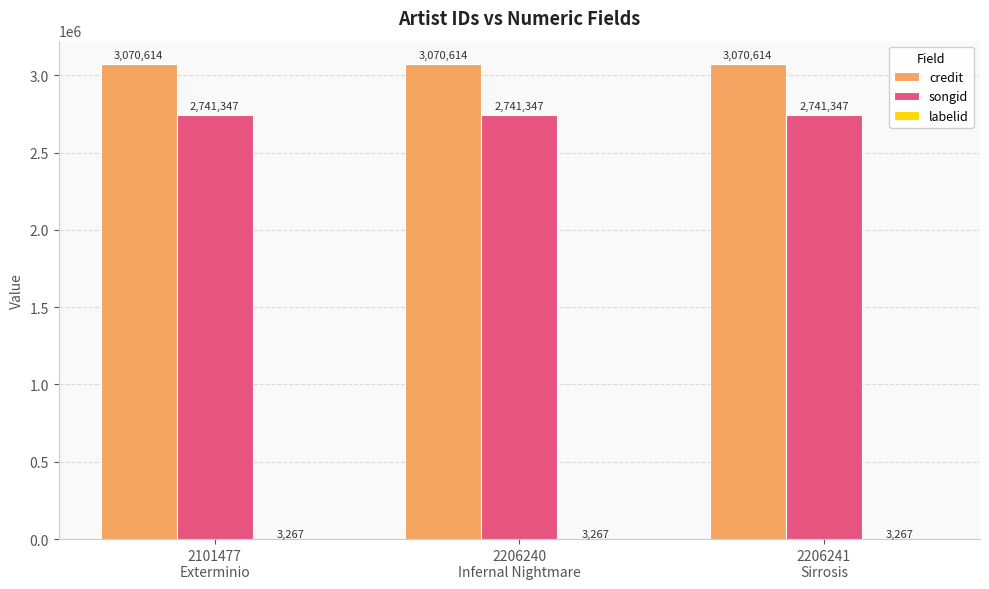

Which series has the largest total across all categories?

credit